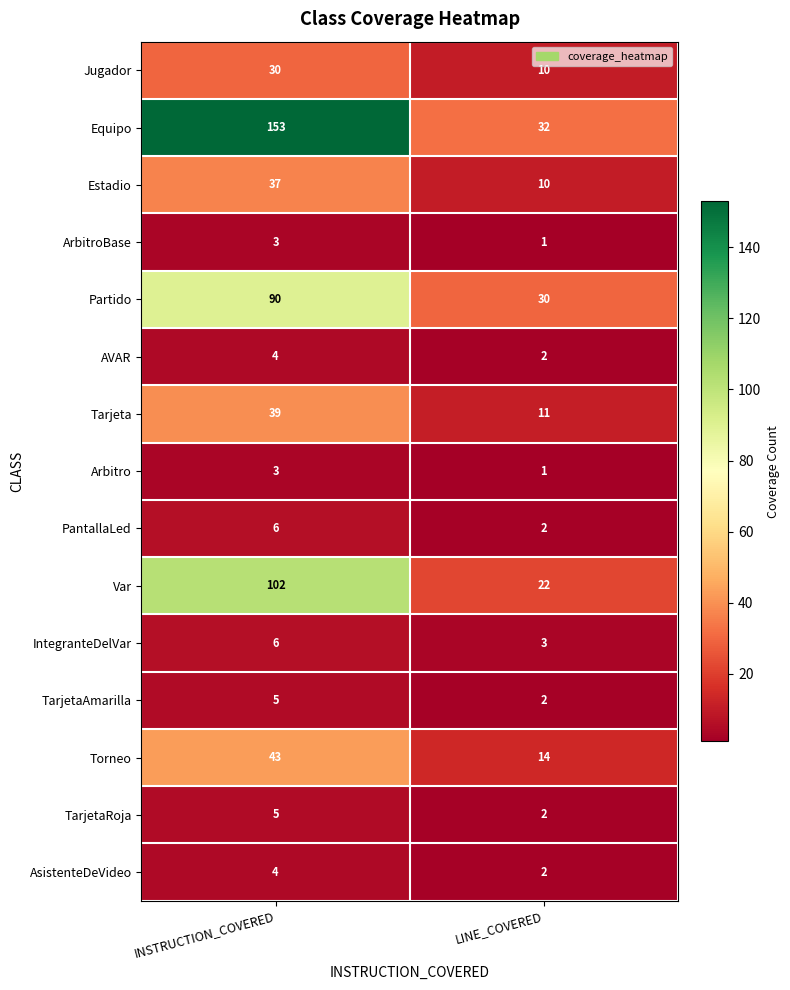

The value of Arbitro at LINE_COVERED is 0. True or false?

False